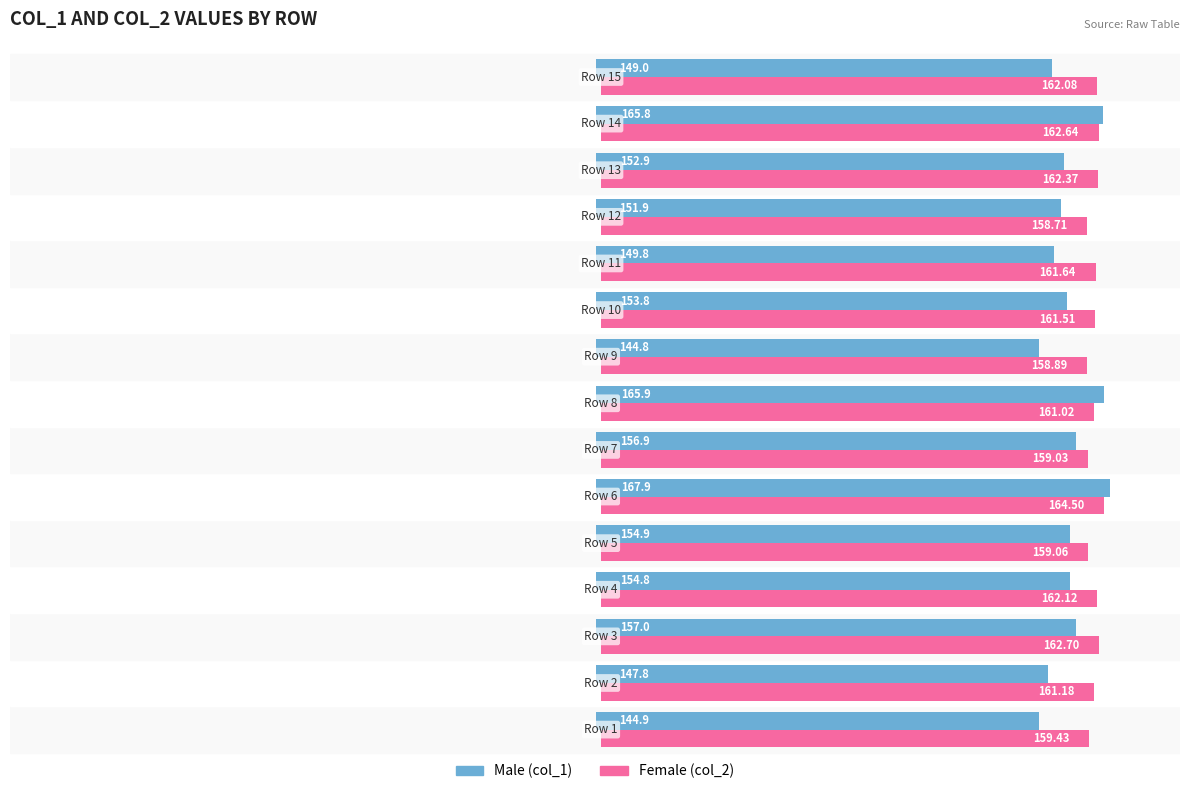

Which series has the widest spread of values?

Male